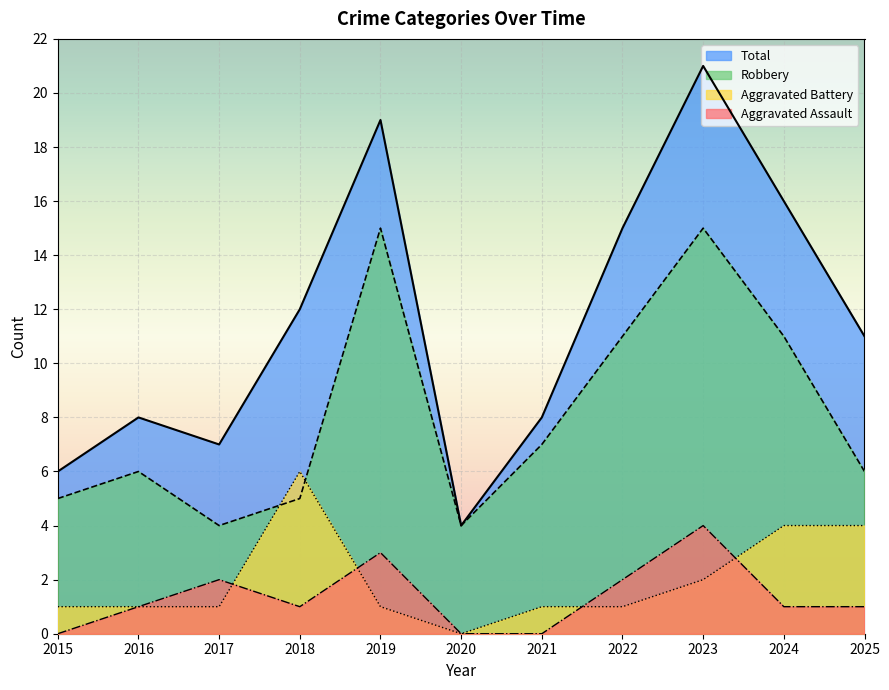

How many Aggravated Assault values are between 0 and 2?

9